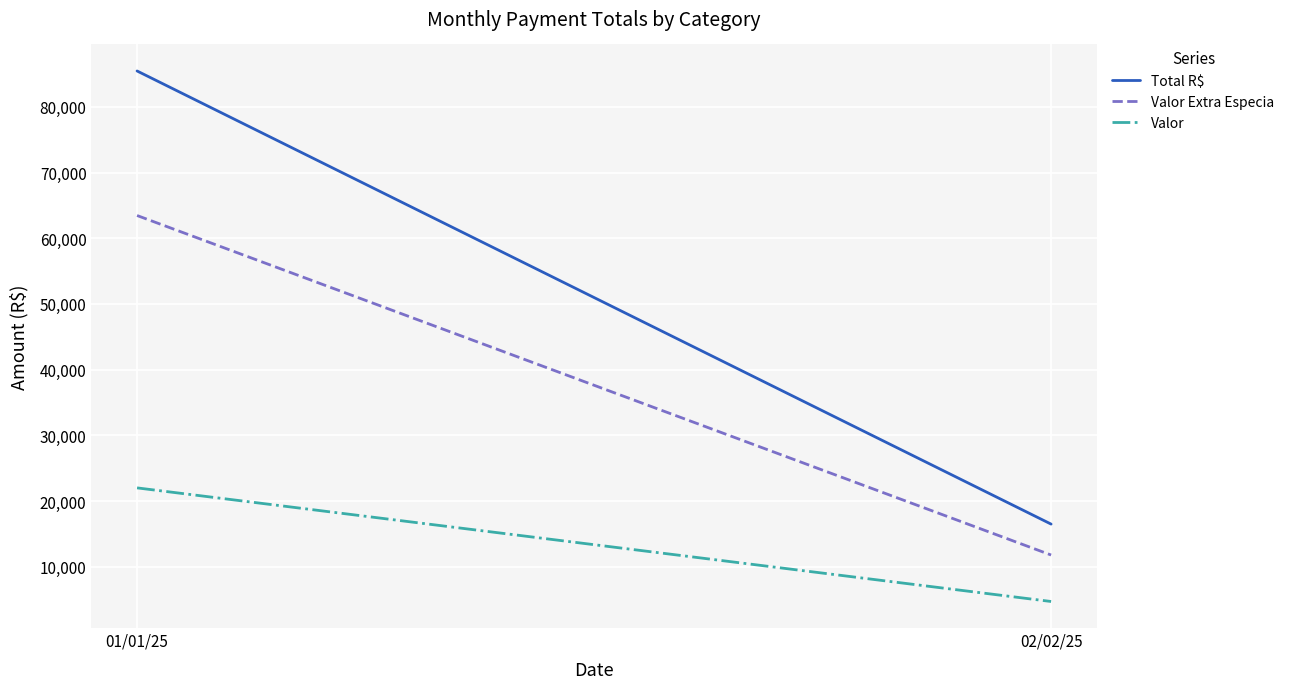

At 01/01/25, list the series in order from smallest to largest.

Valor, Valor Extra Especia, Total R$